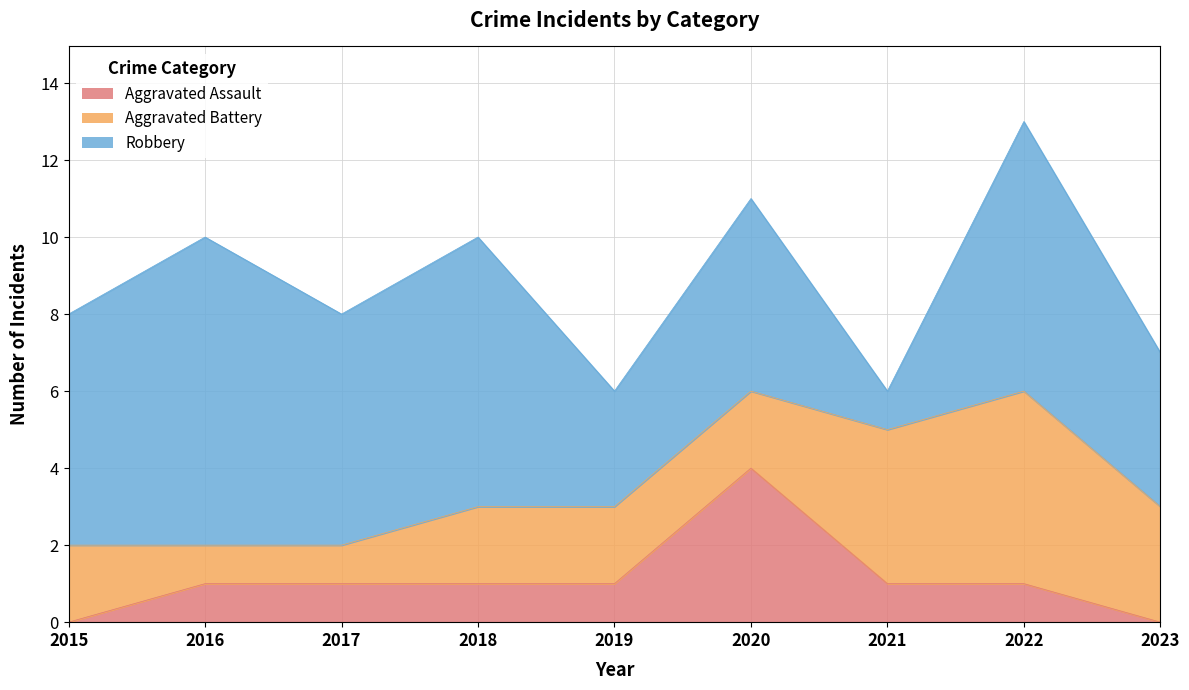

List the labels in order of Aggravated Assault value, smallest first.

2015, 2023, 2016, 2017, 2018, 2019, 2021, 2022, 2020